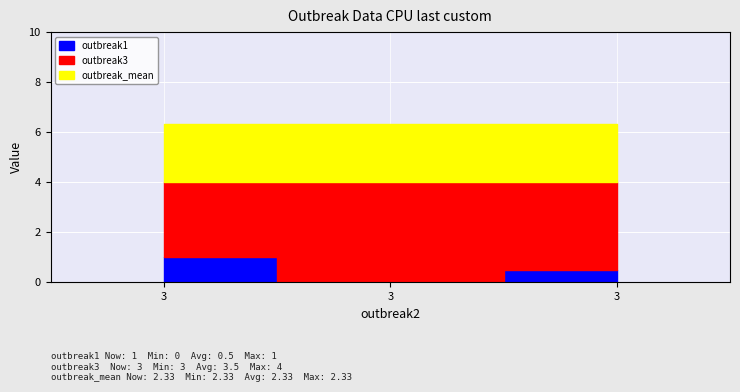

The outbreak3 series shows 4.0 at 3. True or false?

True